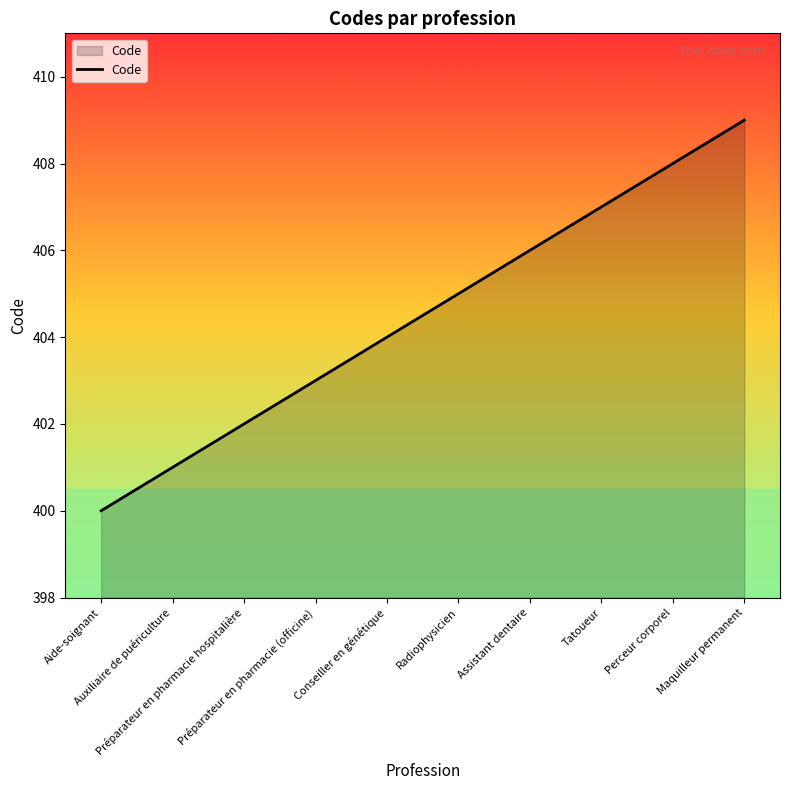

Which has a higher value, Préparateur en pharmacie hospitalière or Maquilleur permanent?

Maquilleur permanent